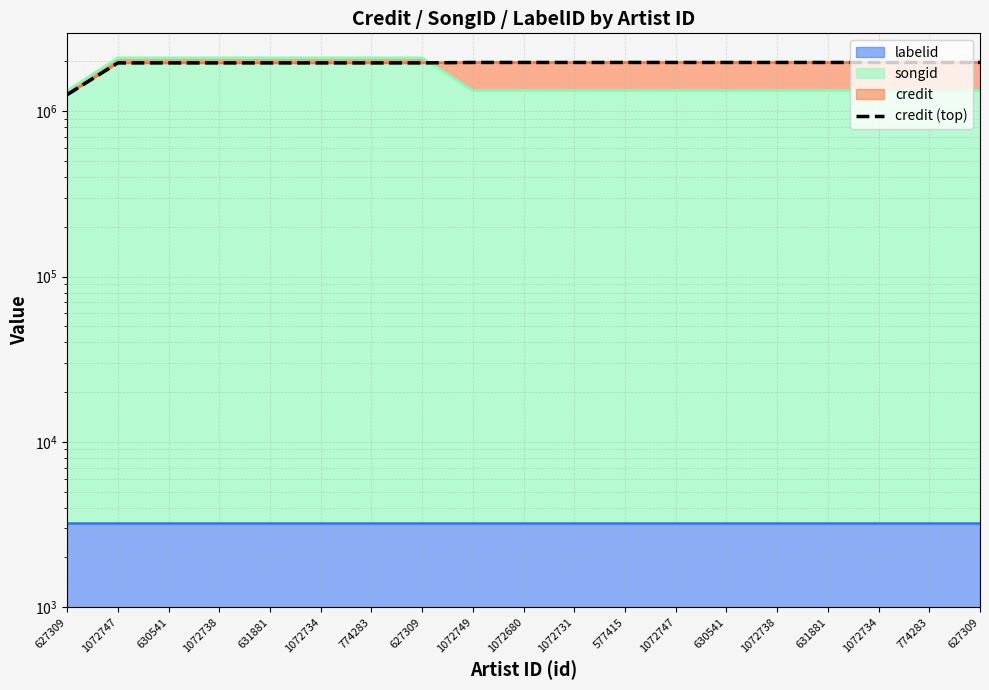

What is the minimum value shown in the chart?

1258477